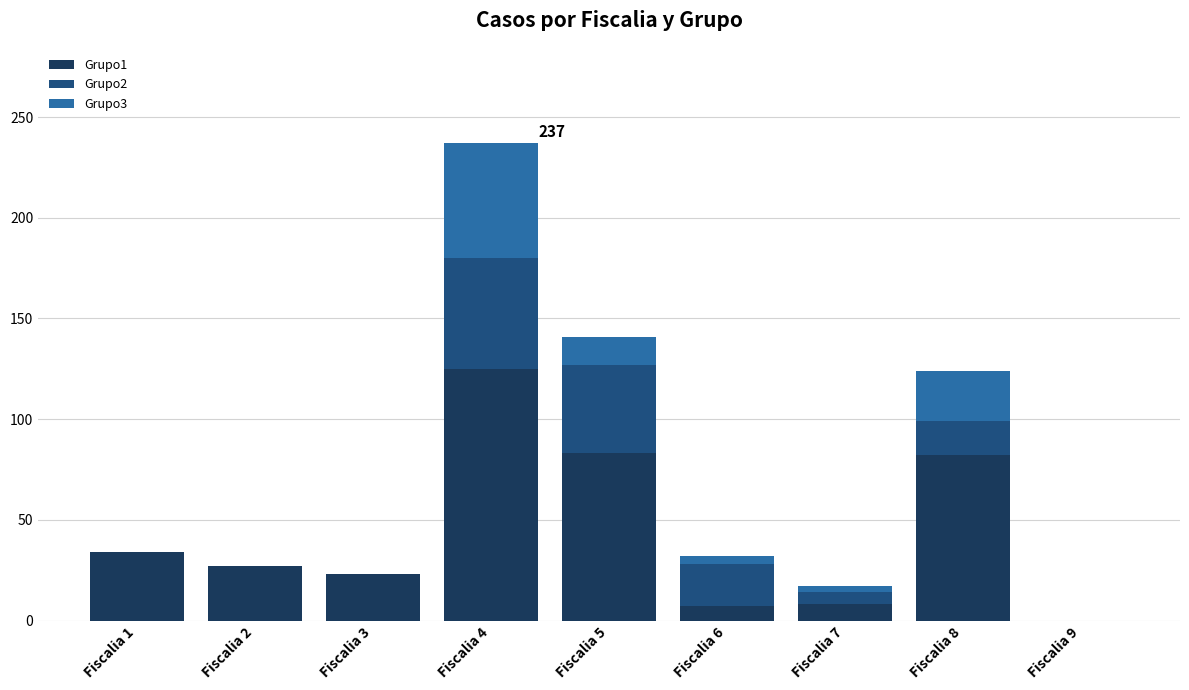

How many series are shown in this chart?

3